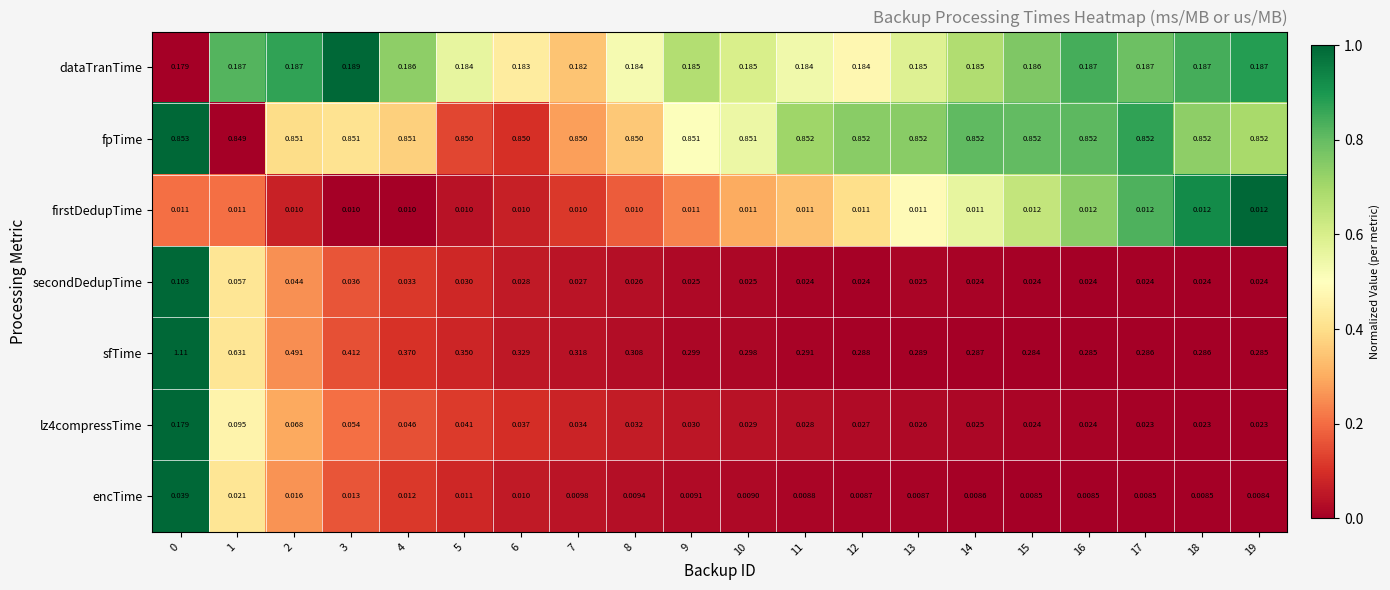

Between 5 and 6, which series saw the biggest shift?

sfTime